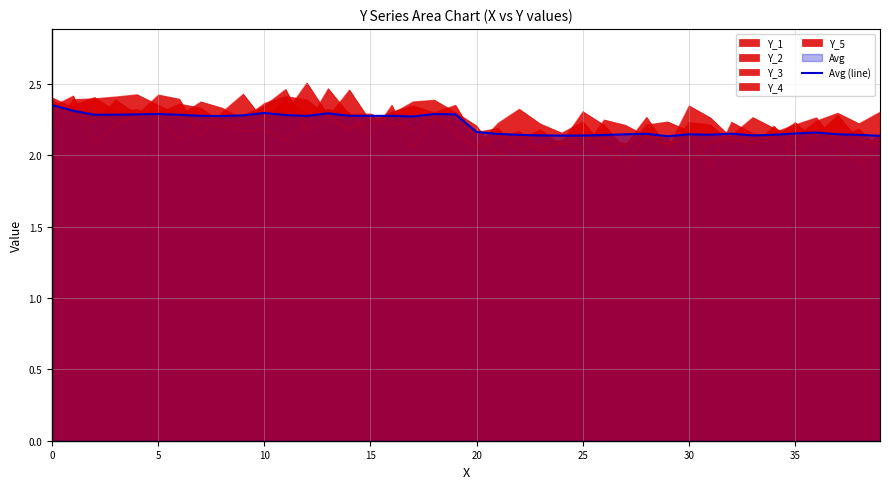

What is the change in value from 11 to 36?

-0.1